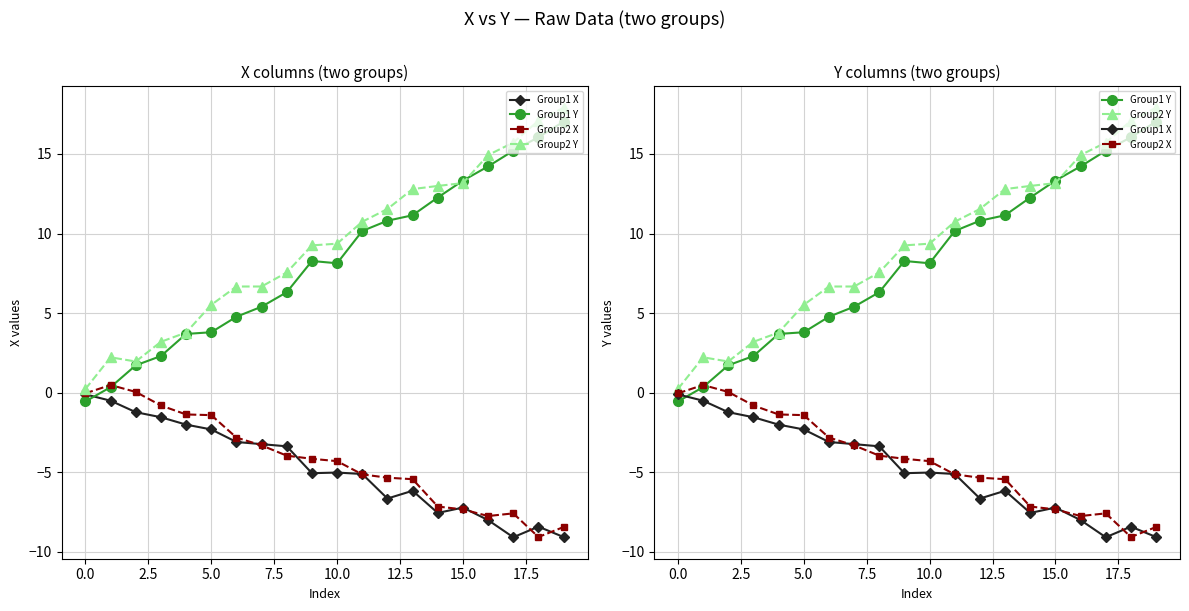

What is the sum of all Group1 Y values?

164.4